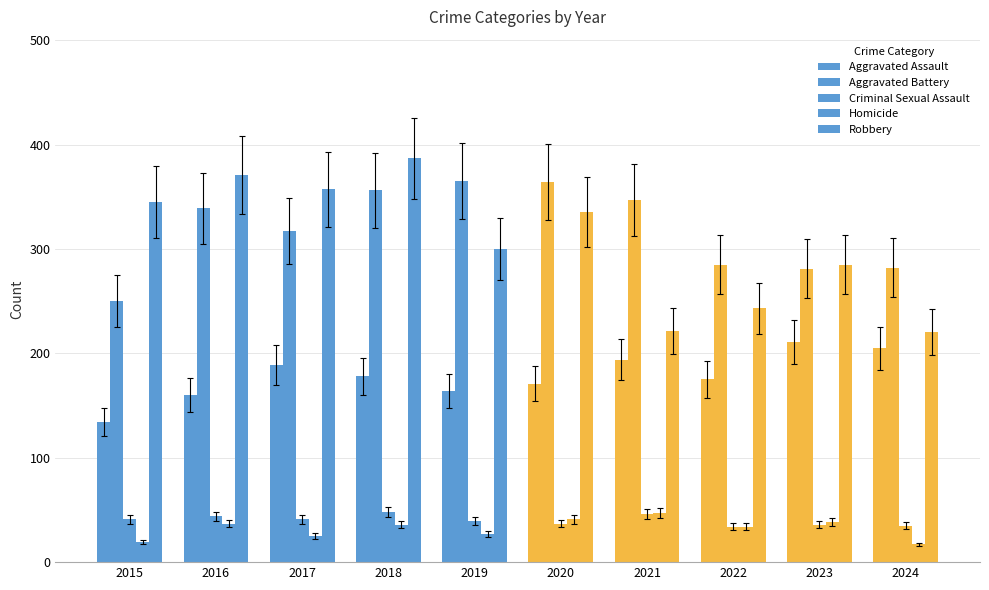

What is the lowest value of the Robbery series?

220